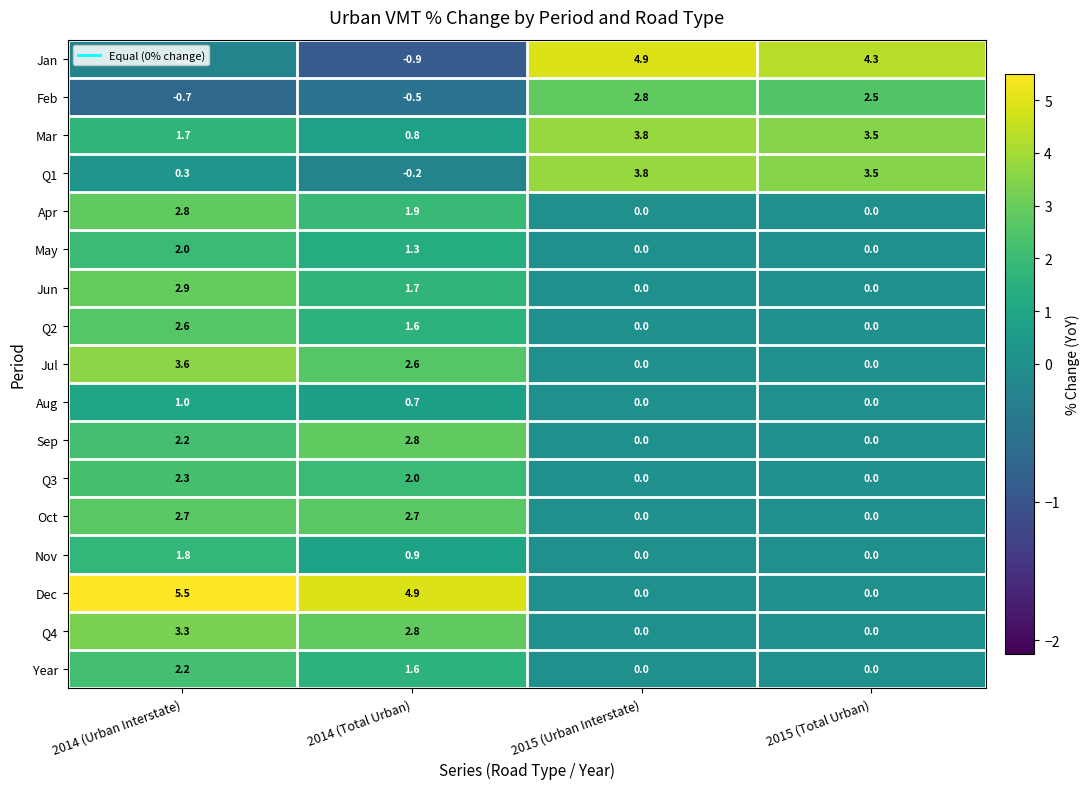

What is the sum of the Sep values at 2015 (Total Urban) and 2014 (Total Urban)?

2.8